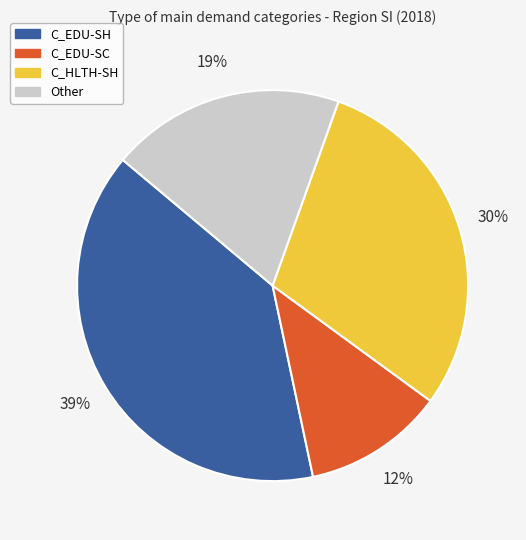

To the nearest percent, what is the combined percentage of C_EDU-SH and C_EDU-SC?

51%